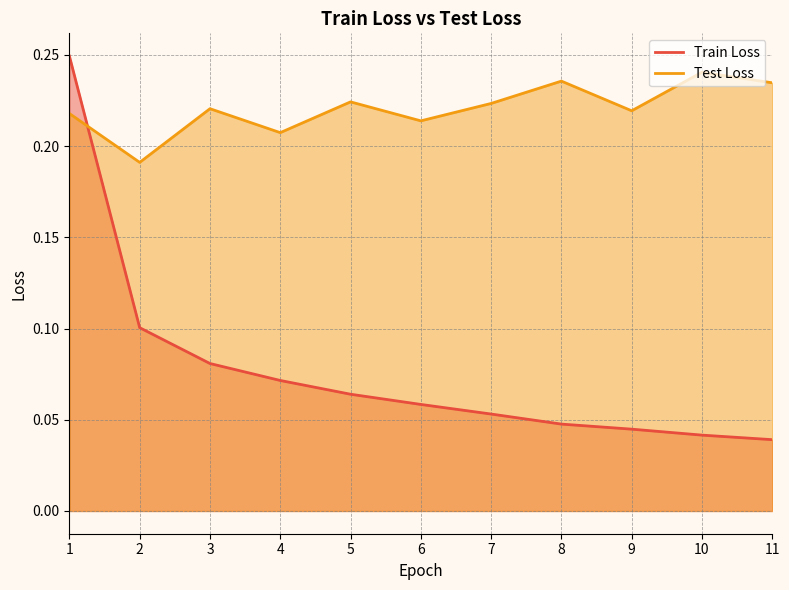

Rank the series by their maximum value, from lowest to highest.

Test Loss, Train Loss